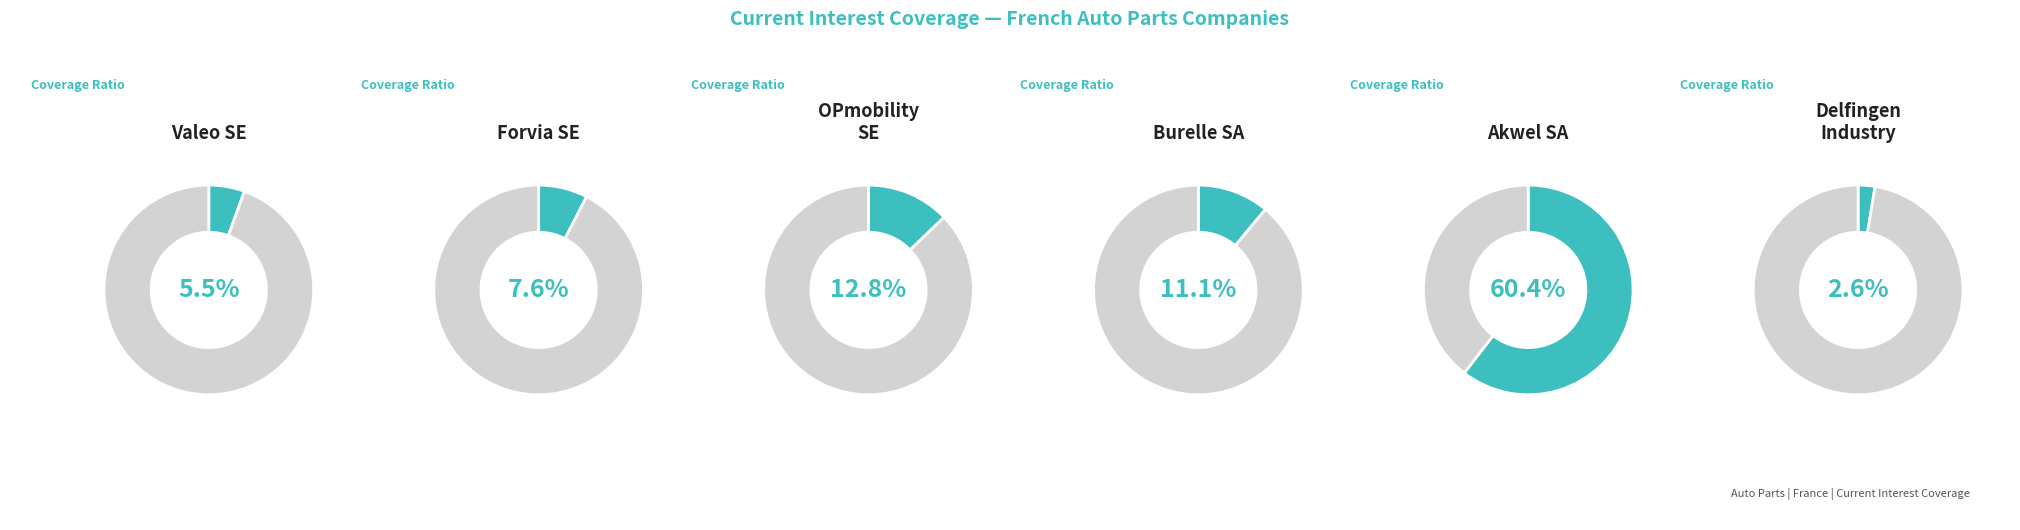

How many segments does this pie chart have?

6